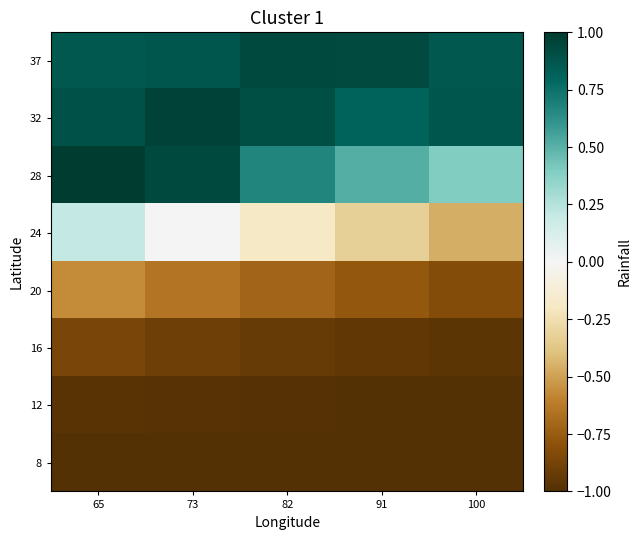

Reading right to left, list all the values displayed in this chart.

37: 100=0.9	91=0.9	82=0.9	73=0.9	65=0.9
32: 100=0.9	91=0.8	82=0.9	73=1.0	65=0.9
28: 100=0.4	91=0.5	82=0.7	73=0.9	65=1.0
24: 100=-0.5	91=-0.3	82=-0.2	73=-0.0	65=0.2
20: 100=-0.8	91=-0.8	82=-0.7	73=-0.6	65=-0.6
16: 100=-1.0	91=-0.9	82=-0.9	73=-0.9	65=-0.9
12: 100=-1.0	91=-1.0	82=-1.0	73=-1.0	65=-1.0
8: 100=-1.0	91=-1.0	82=-1.0	73=-1.0	65=-1.0